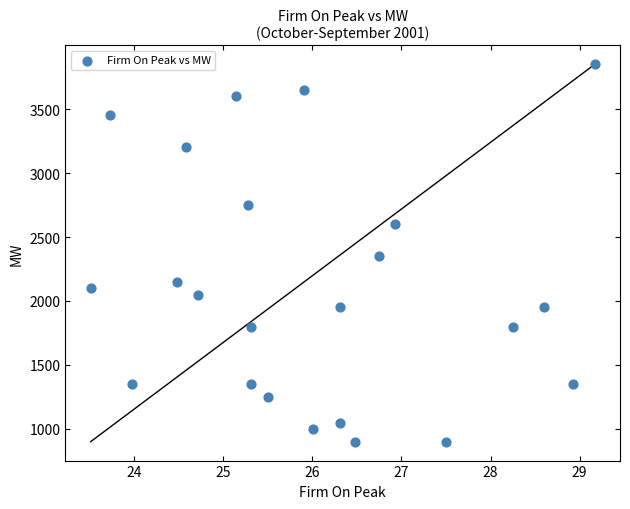

What is the range of Y values (max minus min)?

2950